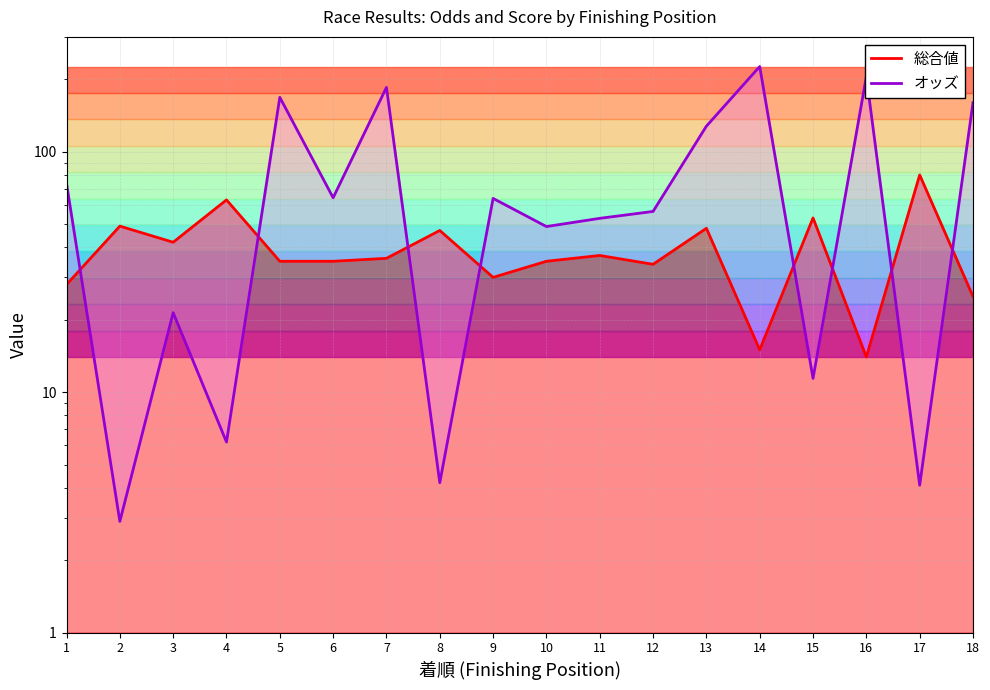

What is the spread (max minus min) of values at 9?

33.9